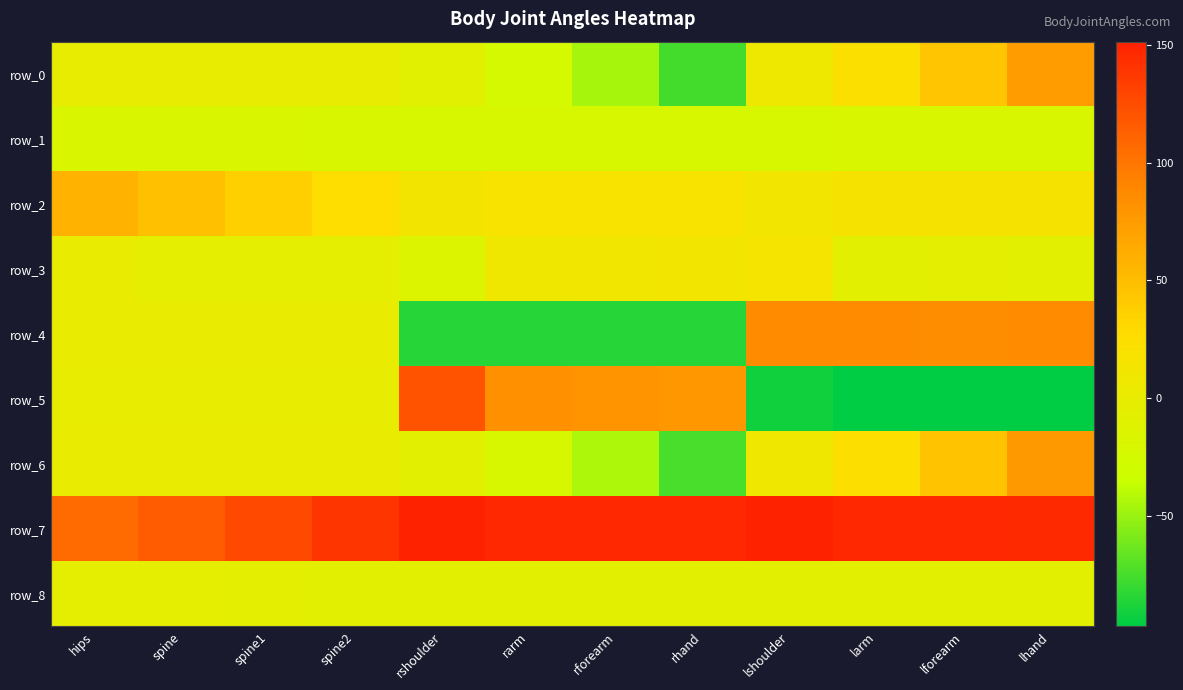

Where is row_8 nearest to the value -5?

spine1